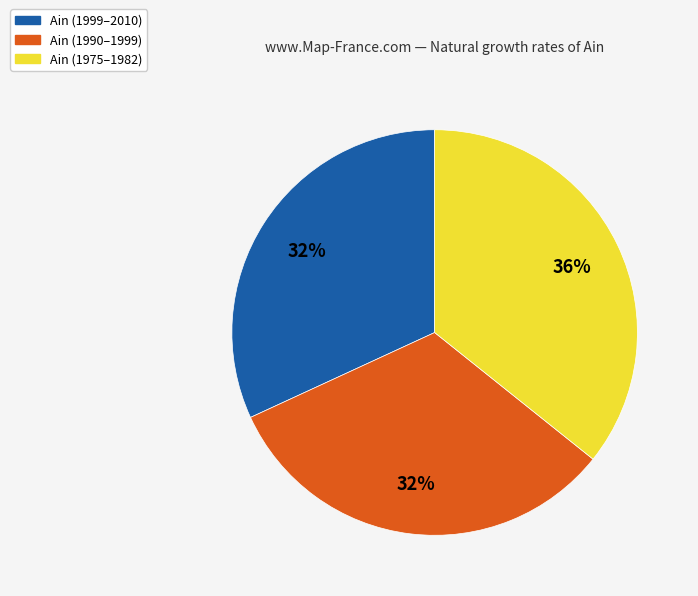

To the nearest percent, what is the difference between the largest and smallest slice percentages?

4%